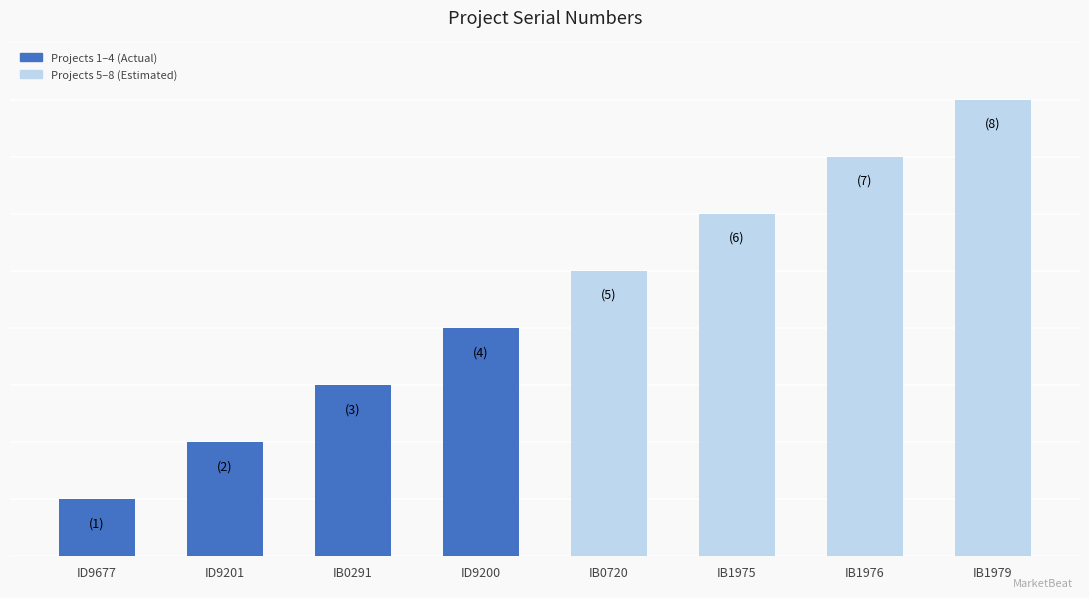

What is the difference between the maximum and minimum values?

7